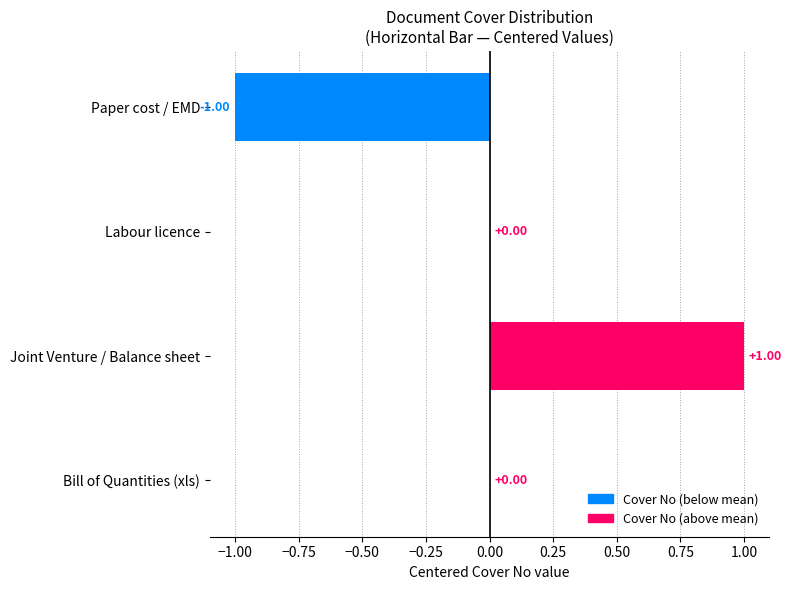

How many distinct data groups are displayed?

1